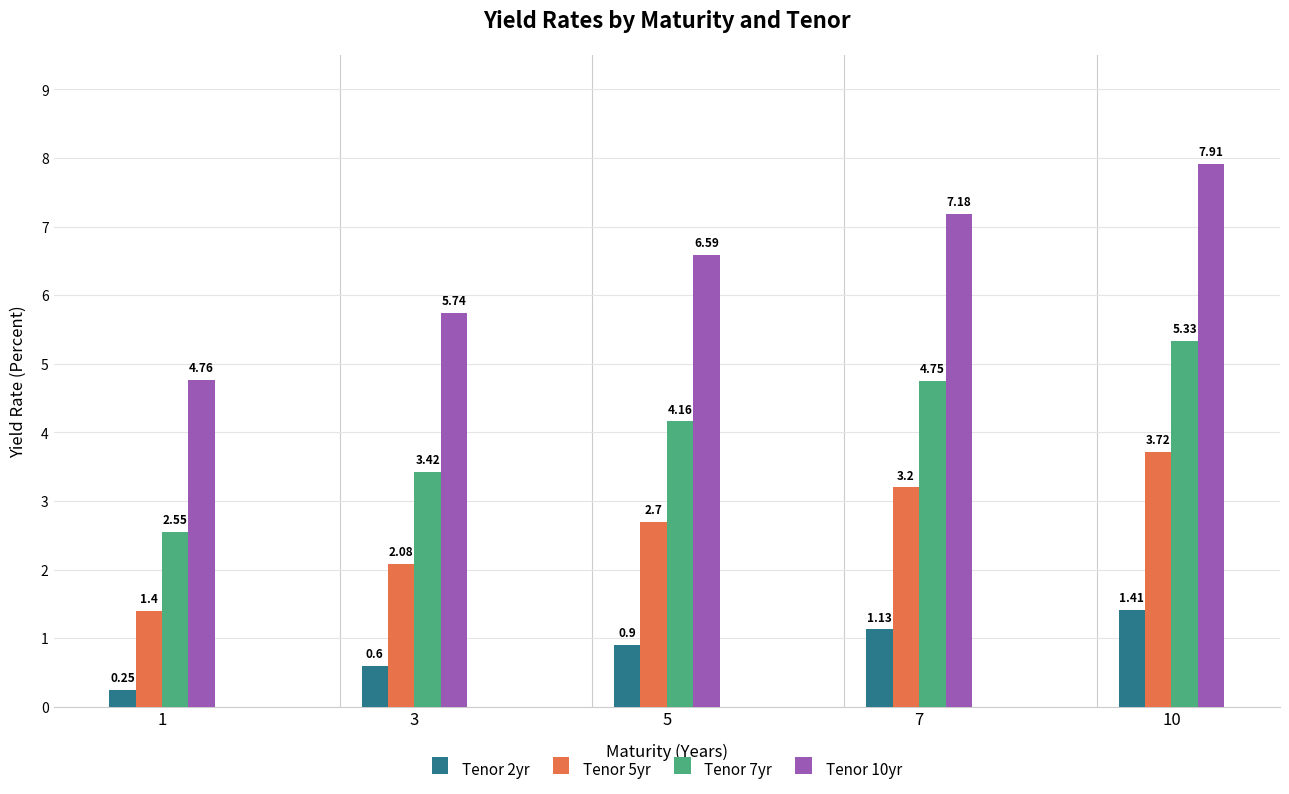

The Tenor 2yr series shows 0.6 at 3. True or false?

True